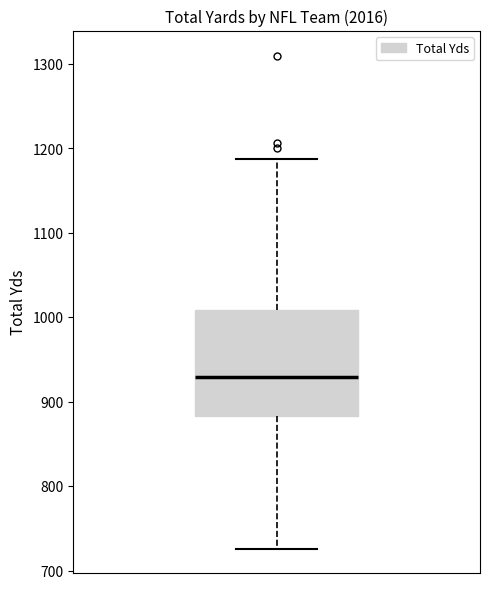

Where does the lower whisker of the box end on the y-axis? The values are not printed on the chart, so give them approximately, as read against the axis.

730